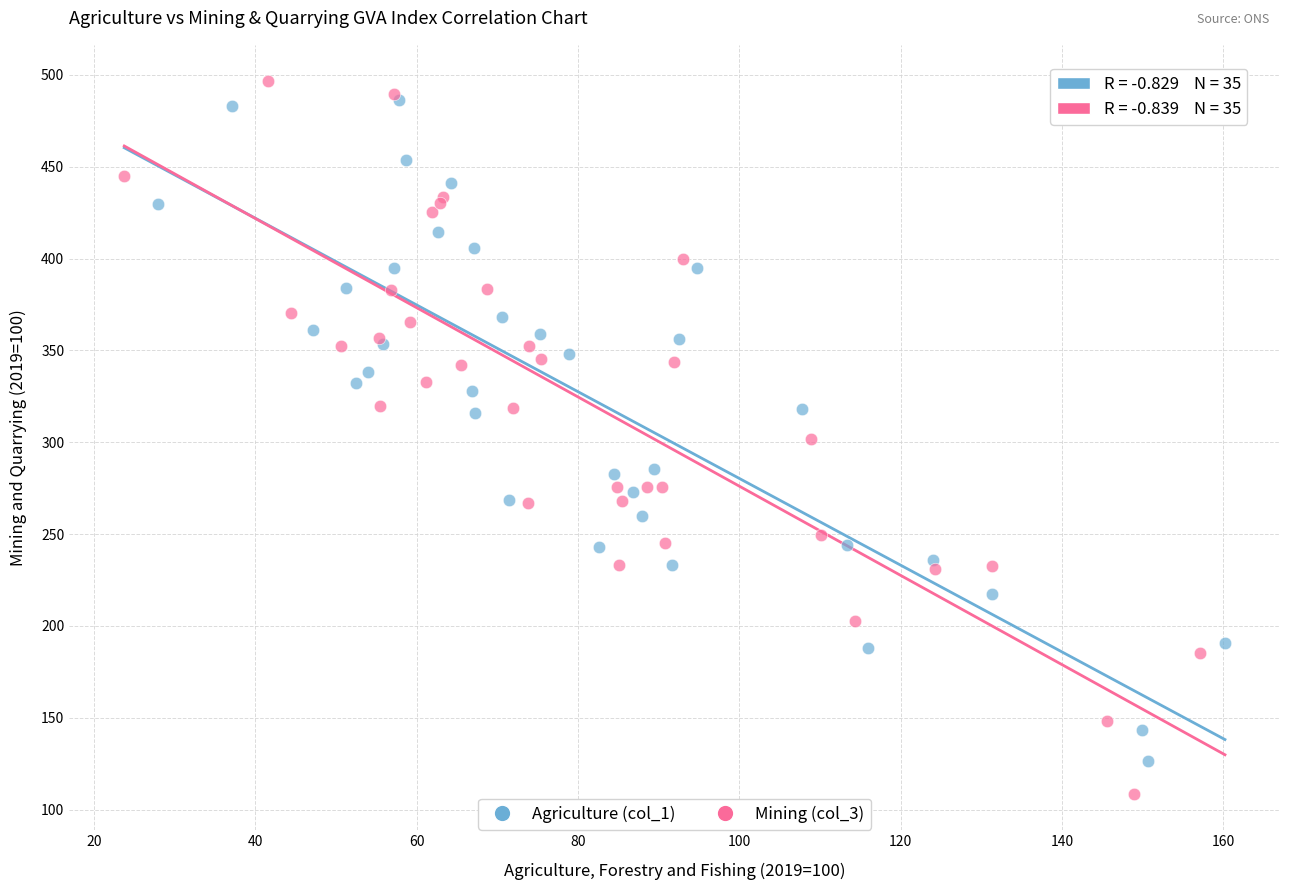

Which series has the largest Y range (max minus min)?

Mining (col_3)